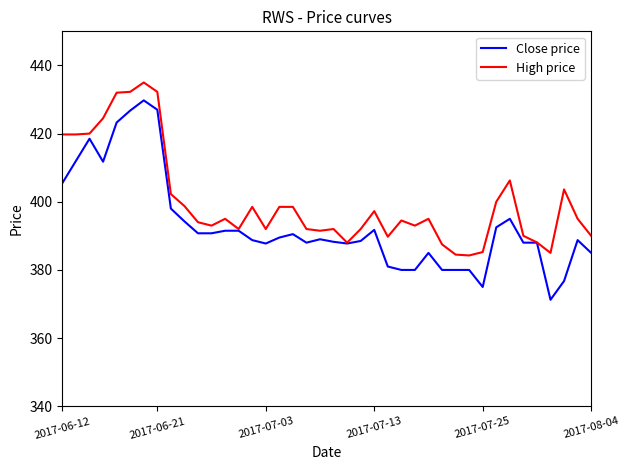

Which series has the largest total across all categories?

High price